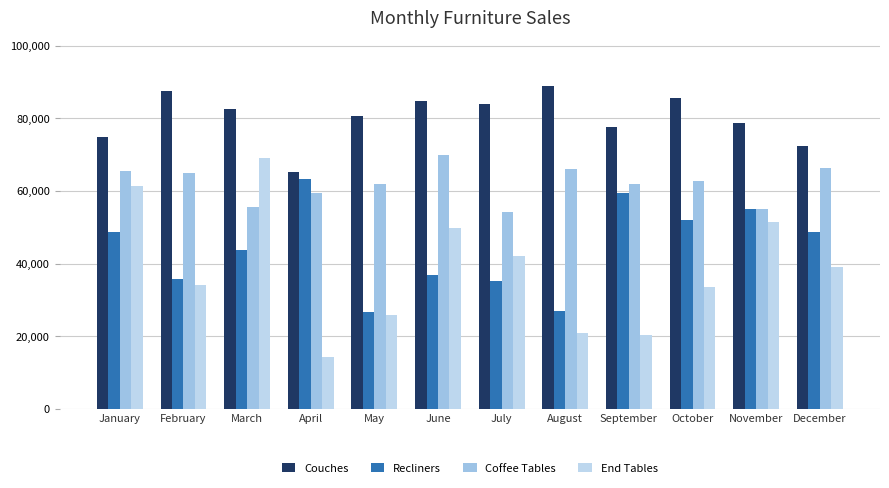

What is the difference between the maximum and minimum values in the Recliners series?

36634